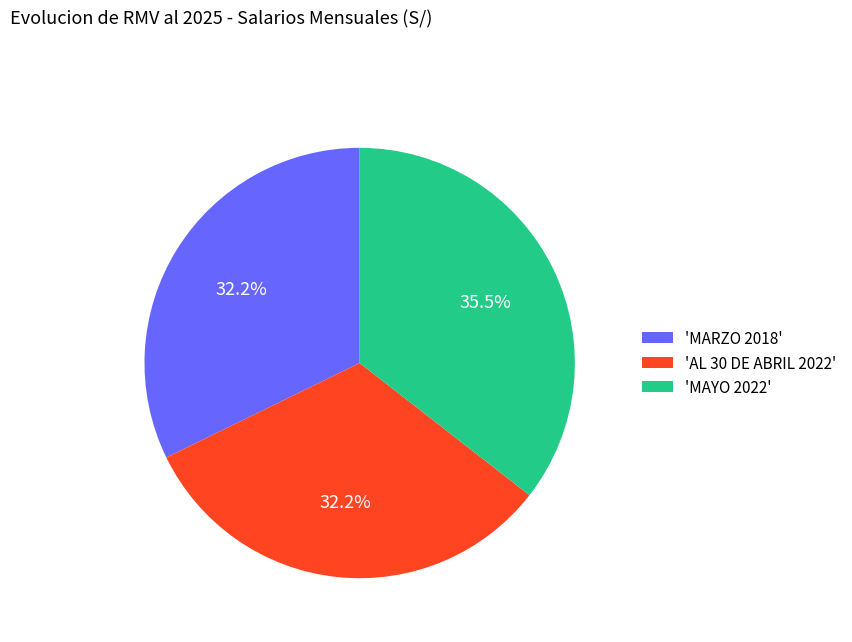

Is there any slice that represents more than half of the pie?

No